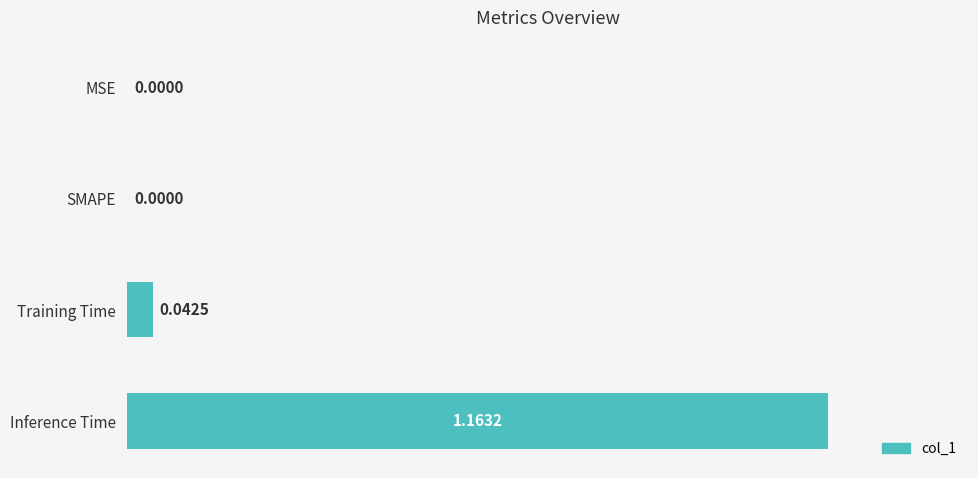

Which category has the highest value across all series?

Inference Time